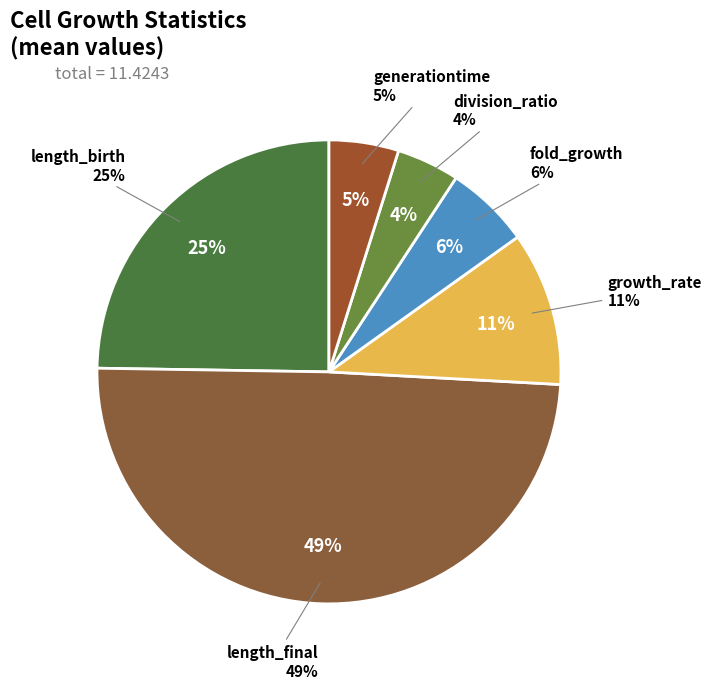

What is the largest slice in the pie chart?

length_final